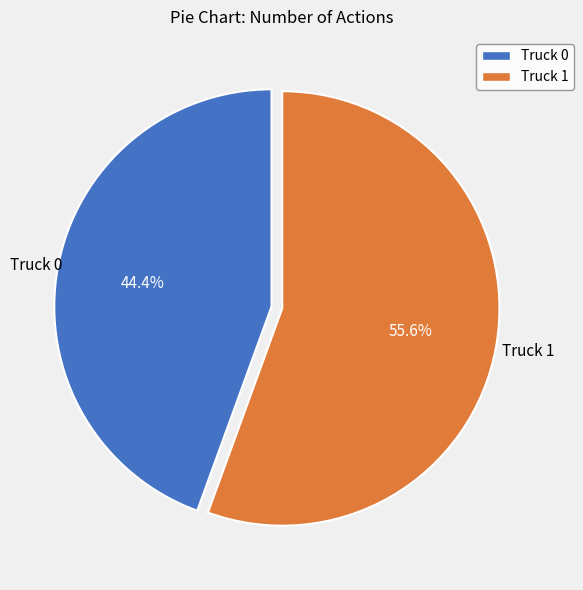

To the nearest percent, what portion does Truck 0 represent?

44%